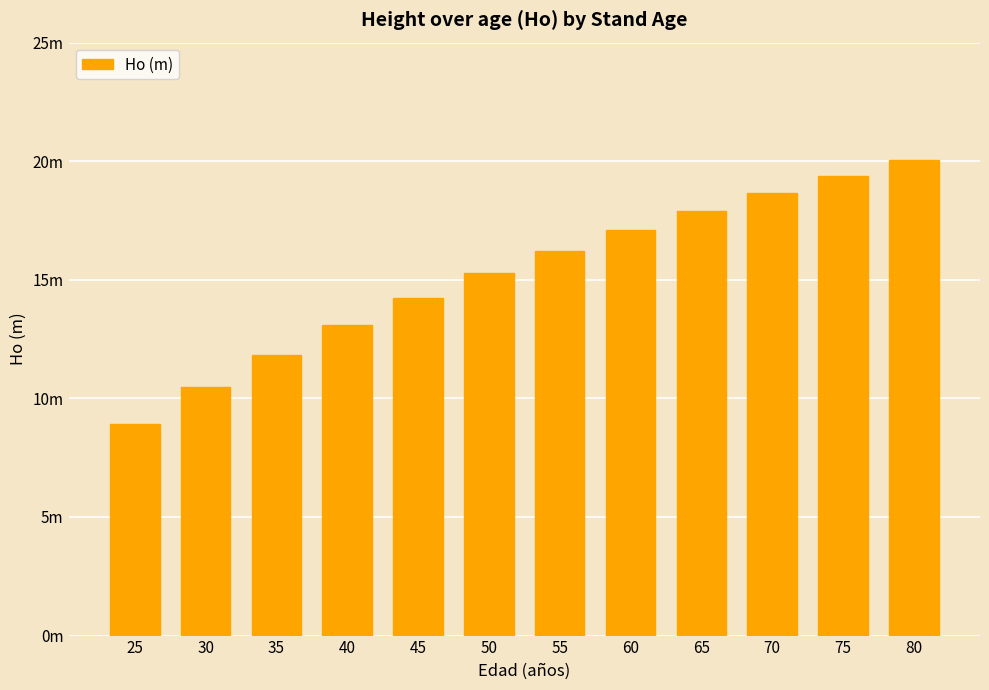

What is the average value?

15.3